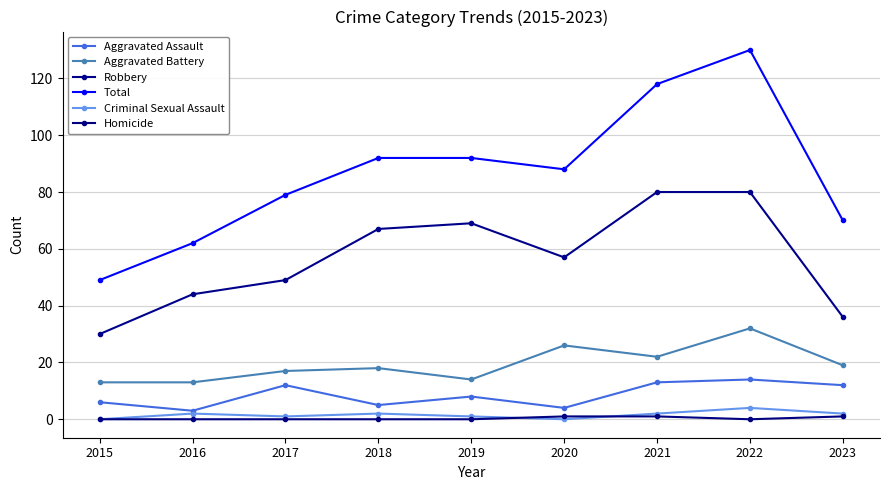

In Criminal Sexual Assault, how many points are higher than both neighbors (excluding endpoints)?

3